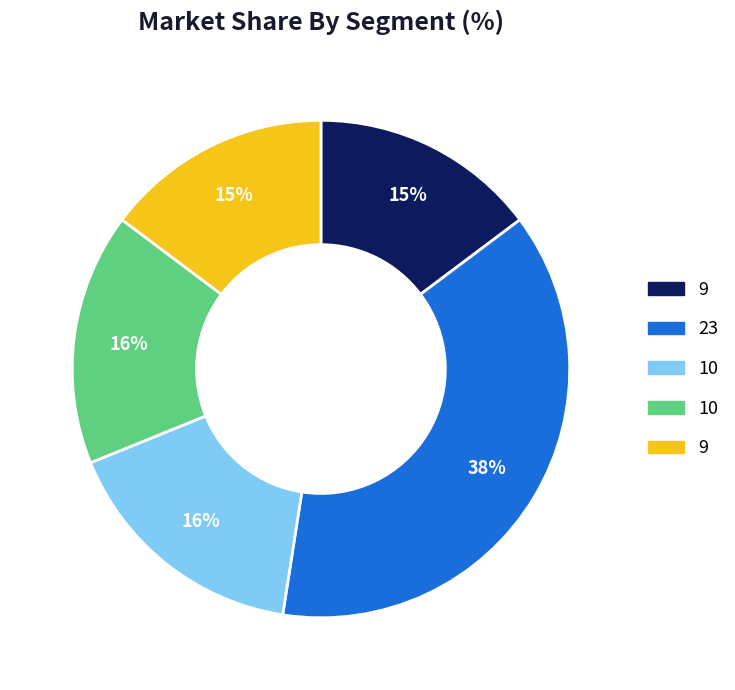

To the nearest percent, what is the average slice percentage?

20%